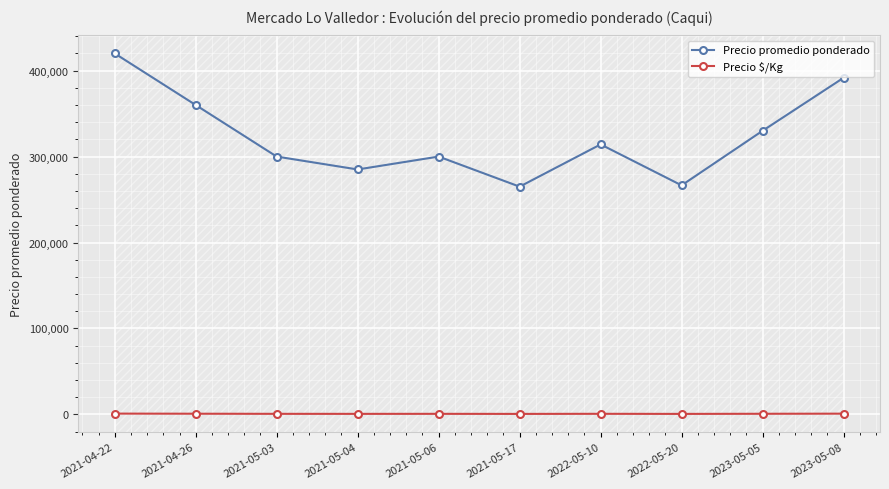

The value of Precio promedio ponderado at 2022-05-20 is 266522. True or false?

True